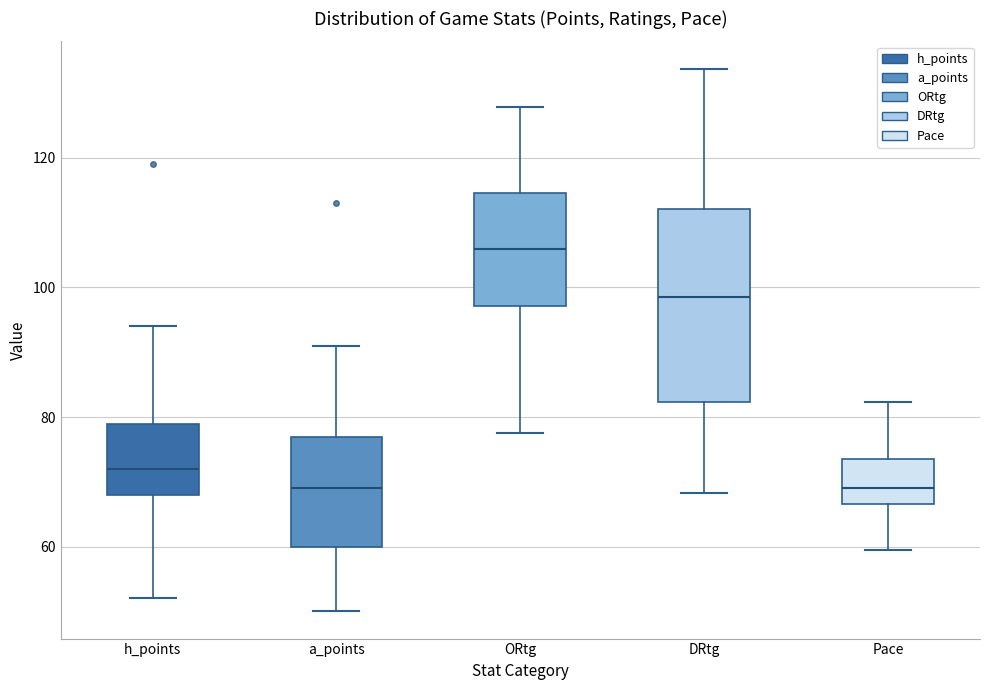

Reading left to right, transcribe this box plot: for each box, give where its median line is, the range the box spans, and where its two whiskers end, as read against the y-axis. The values are not printed on the chart, so give them approximately, as read against the axis.

h_points: median 72, box 68 to 80, whiskers 52 to 94
a_points: median 70, box 60 to 78, whiskers 50 to 92
ORtg: median 106, box 98 to 114, whiskers 78 to 128
DRtg: median 98, box 82 to 112, whiskers 68 to 134
Pace: median 70, box 66 to 74, whiskers 60 to 82